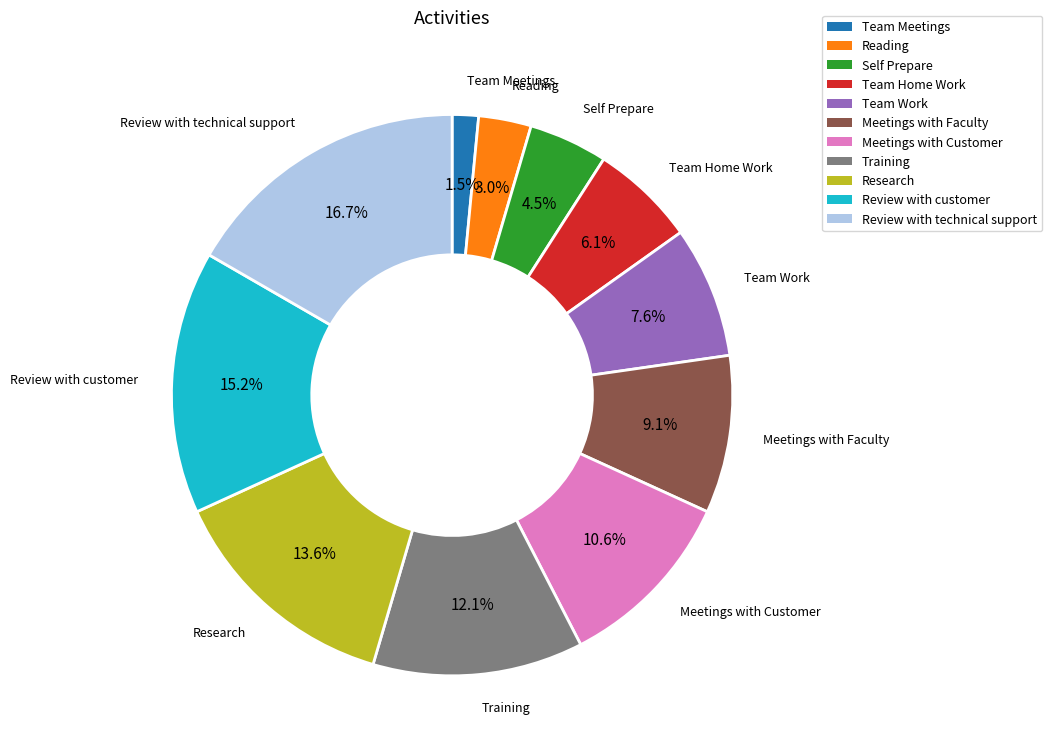

To the nearest percent, what is the difference between the Team Meetings and Reading slice percentages?

2%